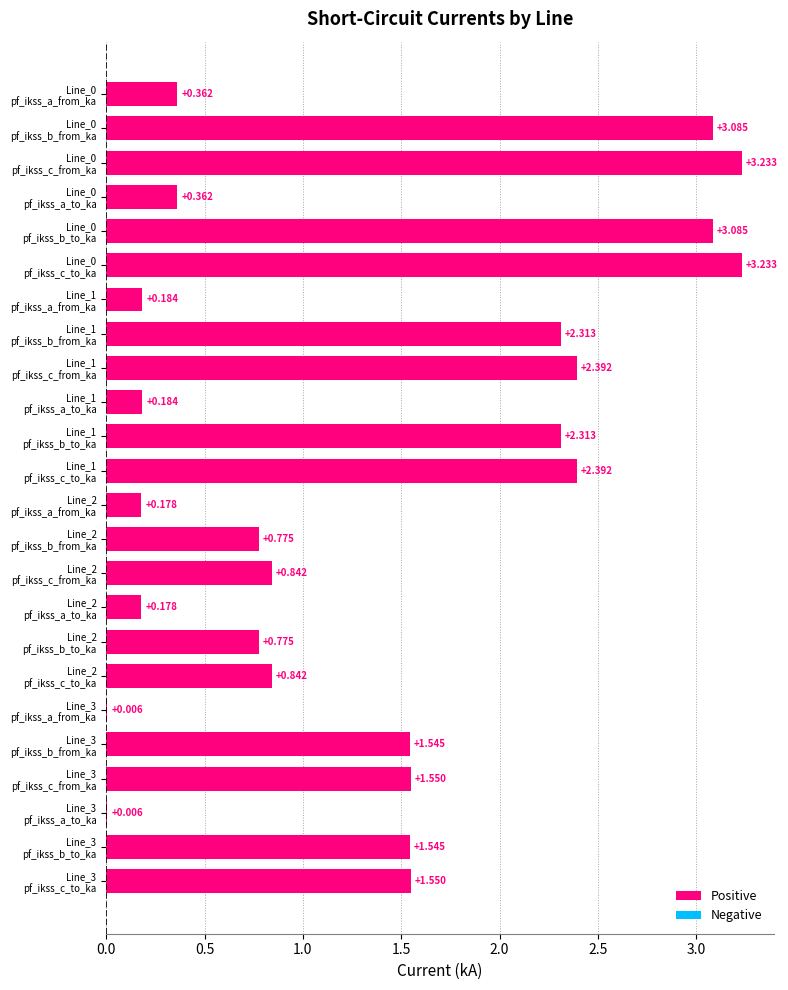

Count the number of categories in the chart.

24